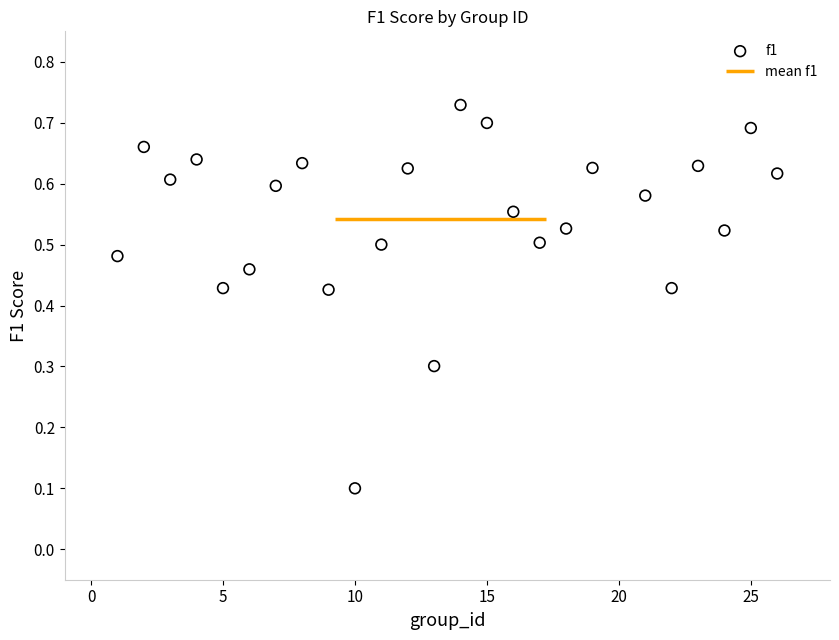

What is the range of X values (max minus min)?

25.0